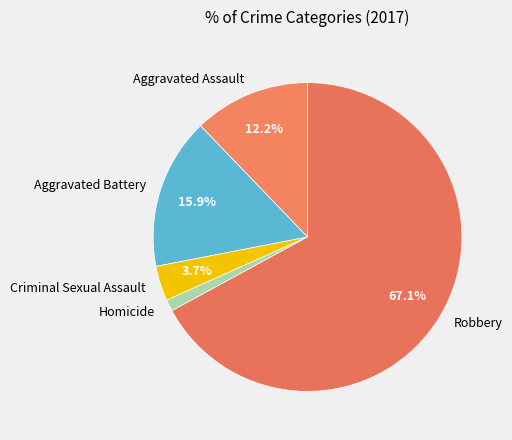

To the nearest percent, what percentage of the pie is Homicide?

1%